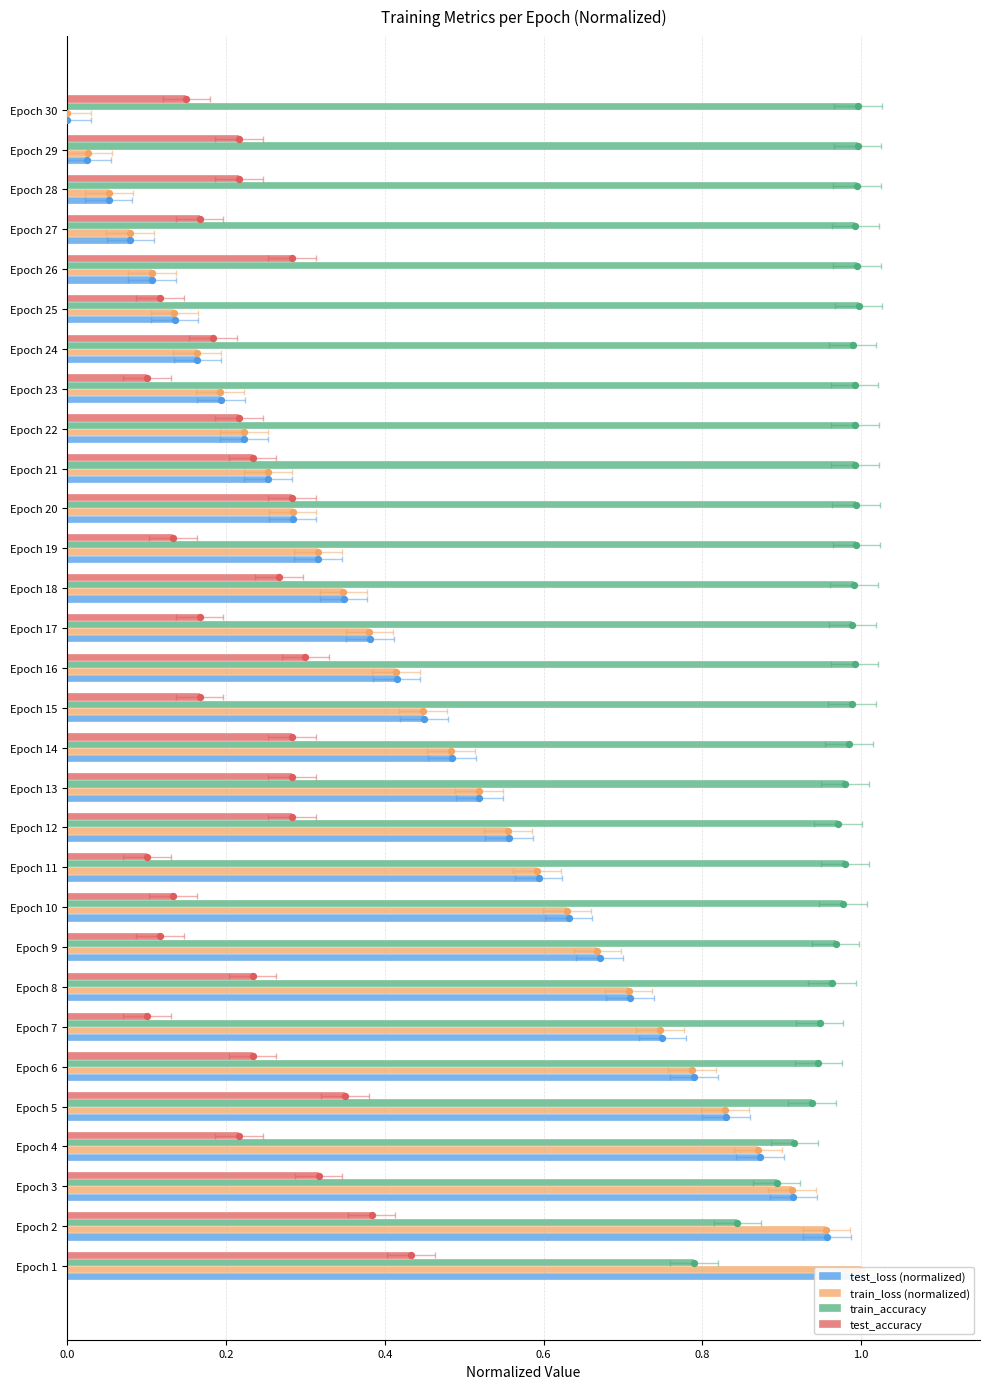

What is the total value across all series at Epoch 4?

2.9